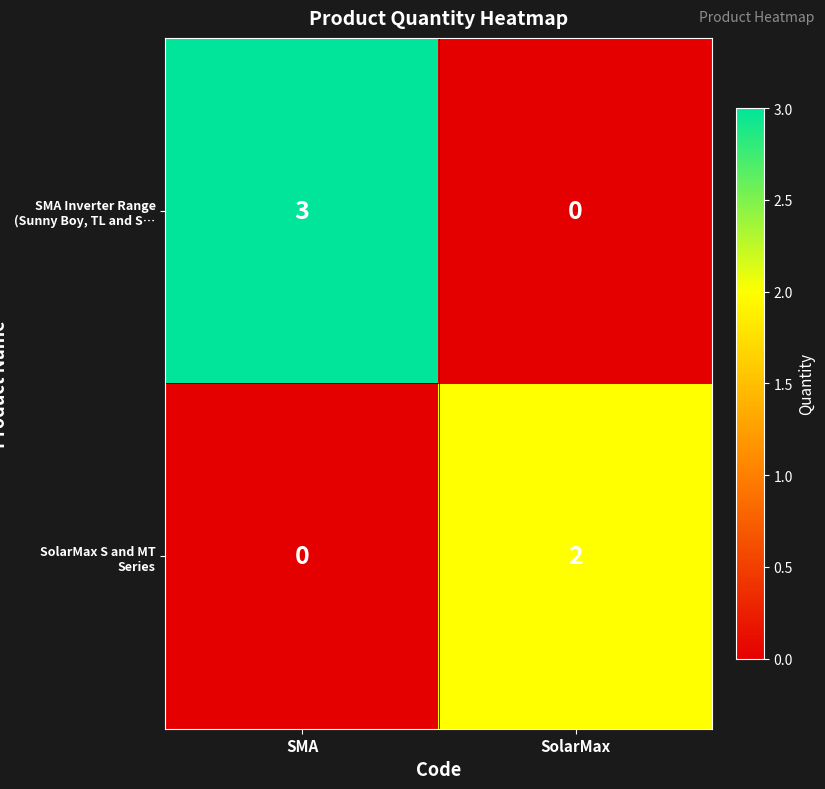

The SMA Inverter Range (Sunny Boy, TL and S… series shows 0 at SolarMax. True or false?

True